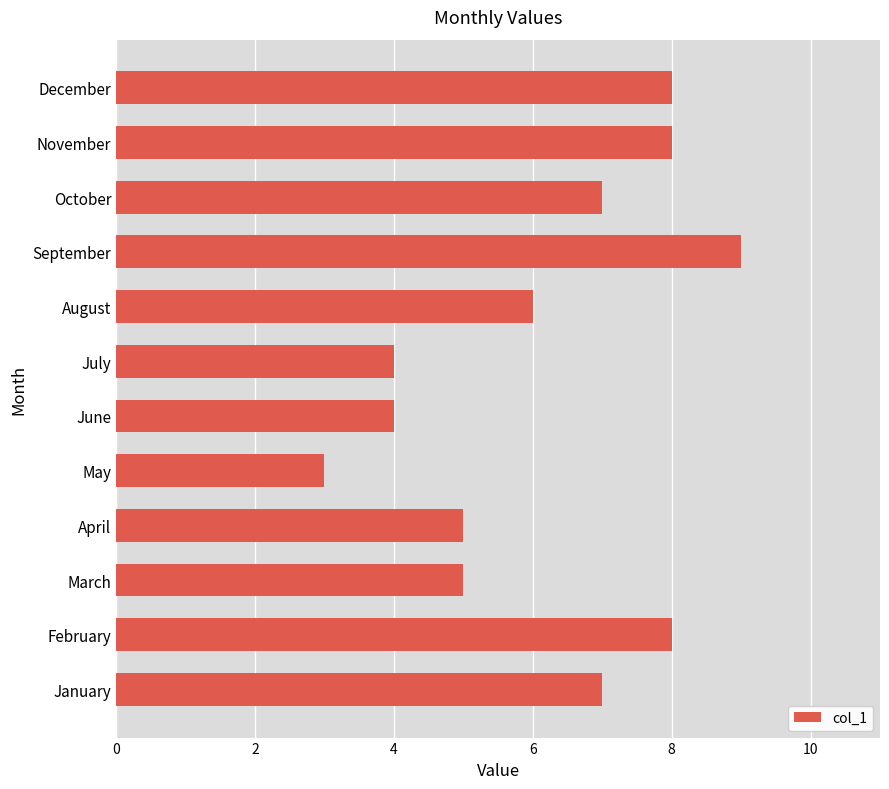

What value does the data have at October?

7